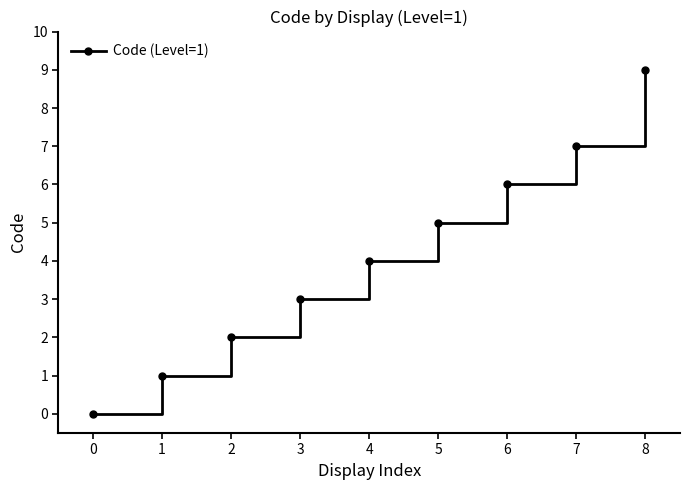

What is the average value?

4